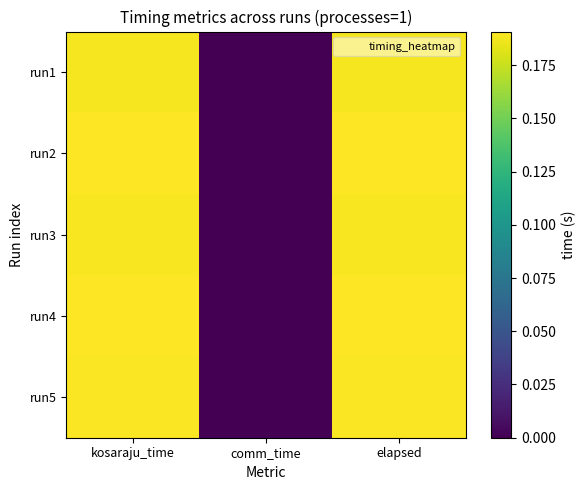

At how many categories does at least one series exceed 0?

2